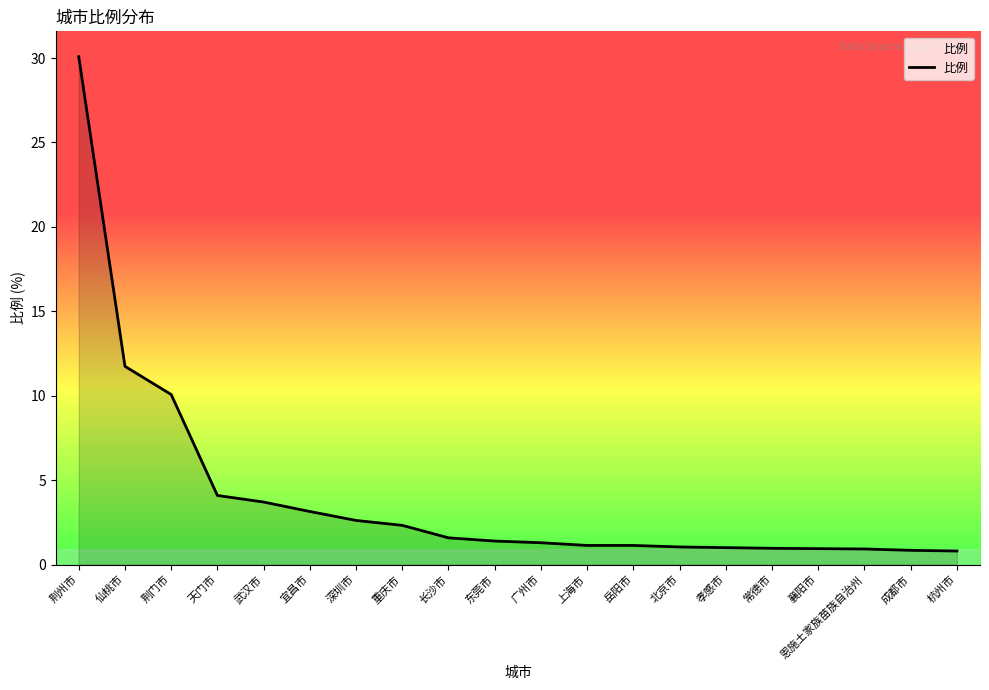

What is the change in value from 荆门市 to 深圳市?

-7.5